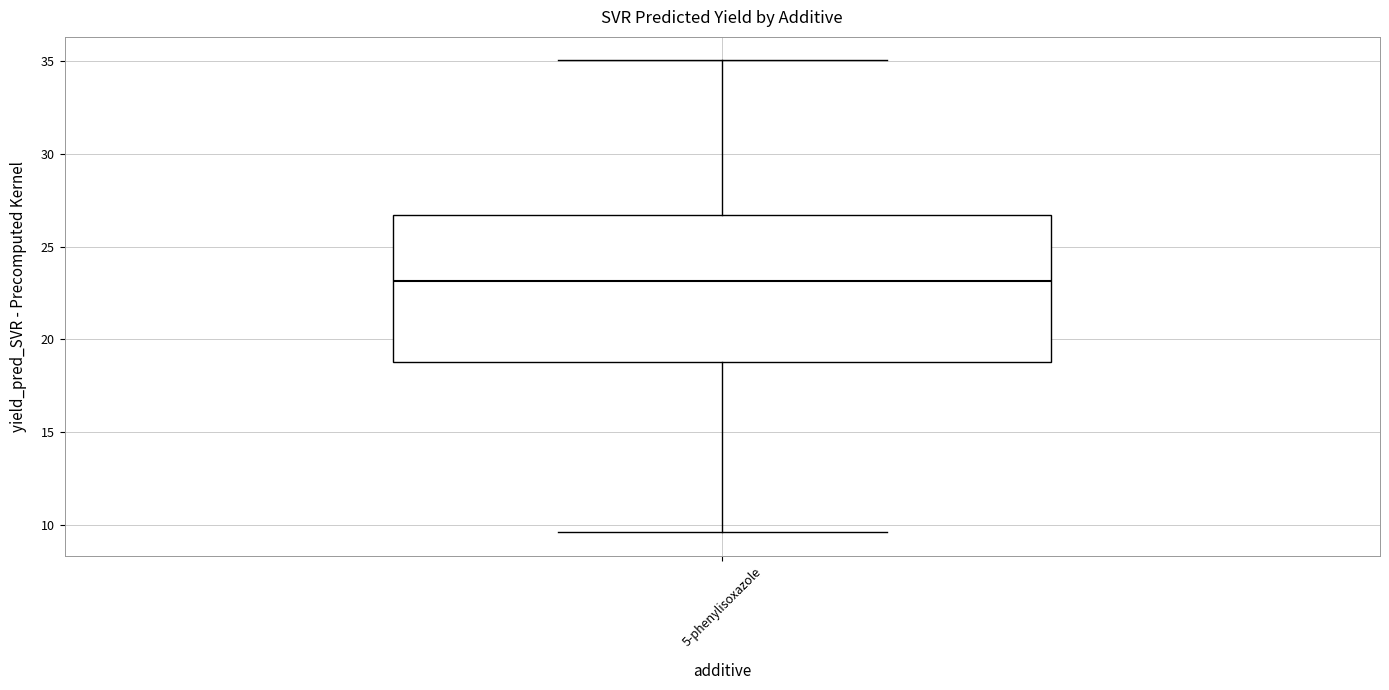

Transcribe this box plot: give where the median line is, the range the box spans, and where the two whiskers end, as read against the y-axis. The values are not printed on the chart, so give them approximately, as read against the axis.

median 23.0, box 19.0 to 26.5, whiskers 9.5 to 35.0